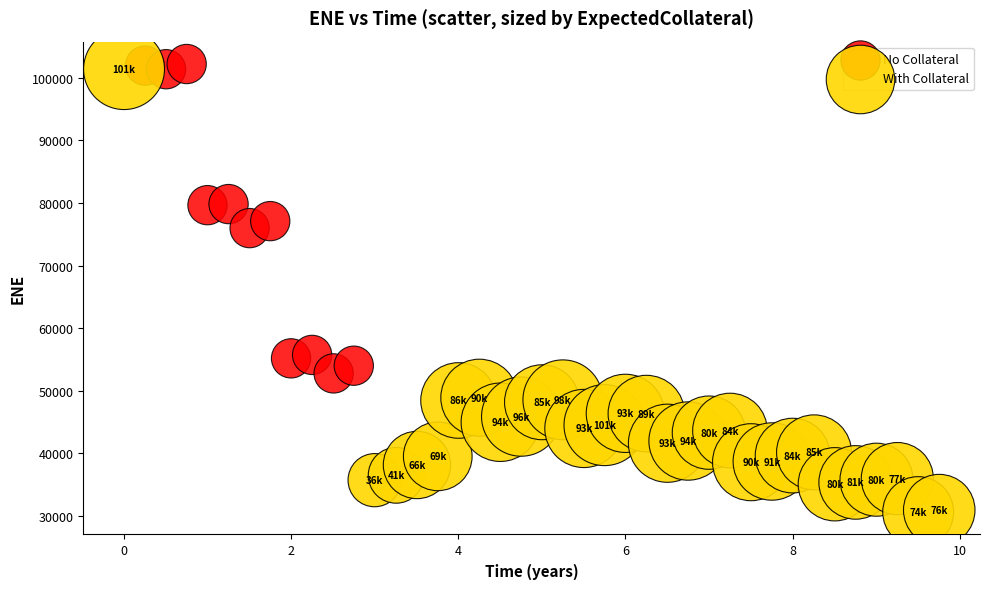

Which series reaches the minimum Y coordinate?

With Collateral